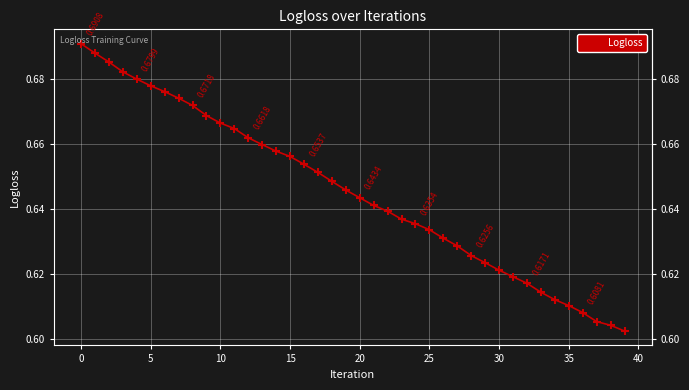

What is the difference between the maximum and minimum values?

0.1